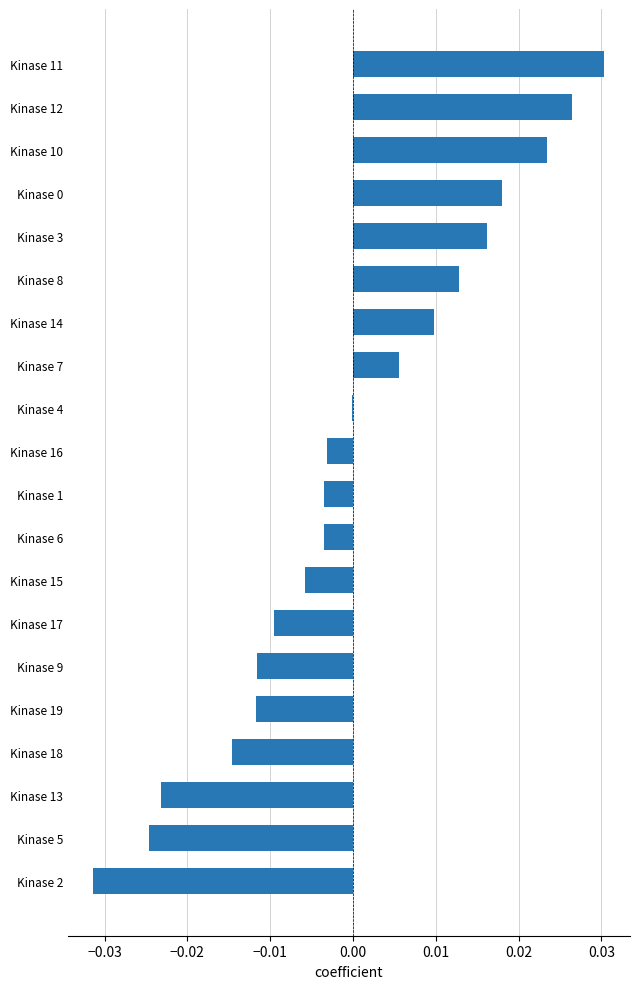

True or false: the data shows -0.0 at Kinase 16.

True